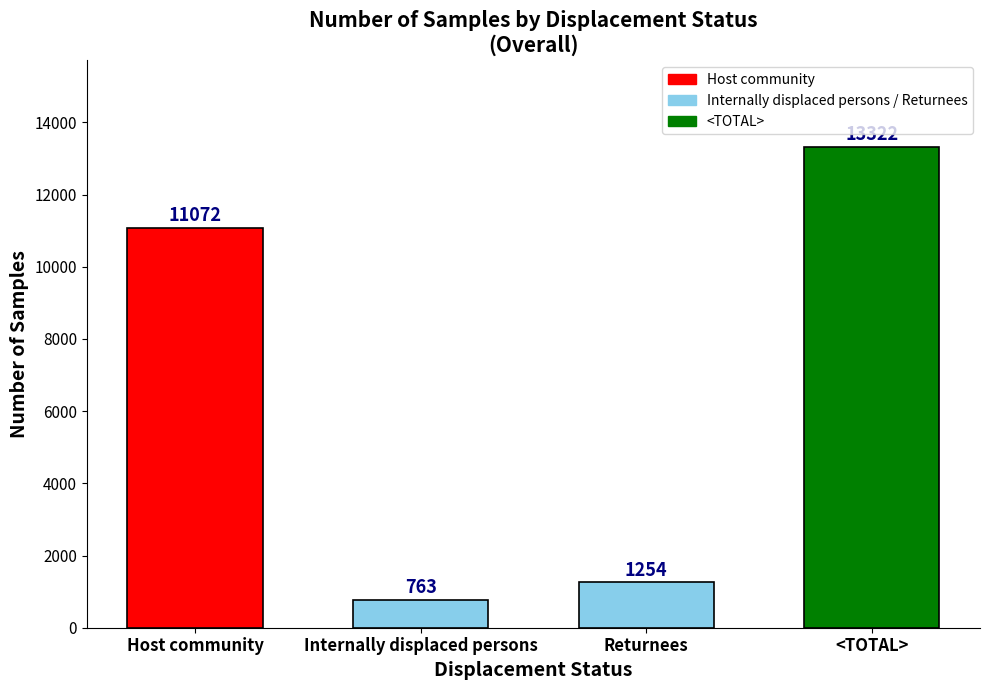

Is it true that the value at Returnees is 1254?

True